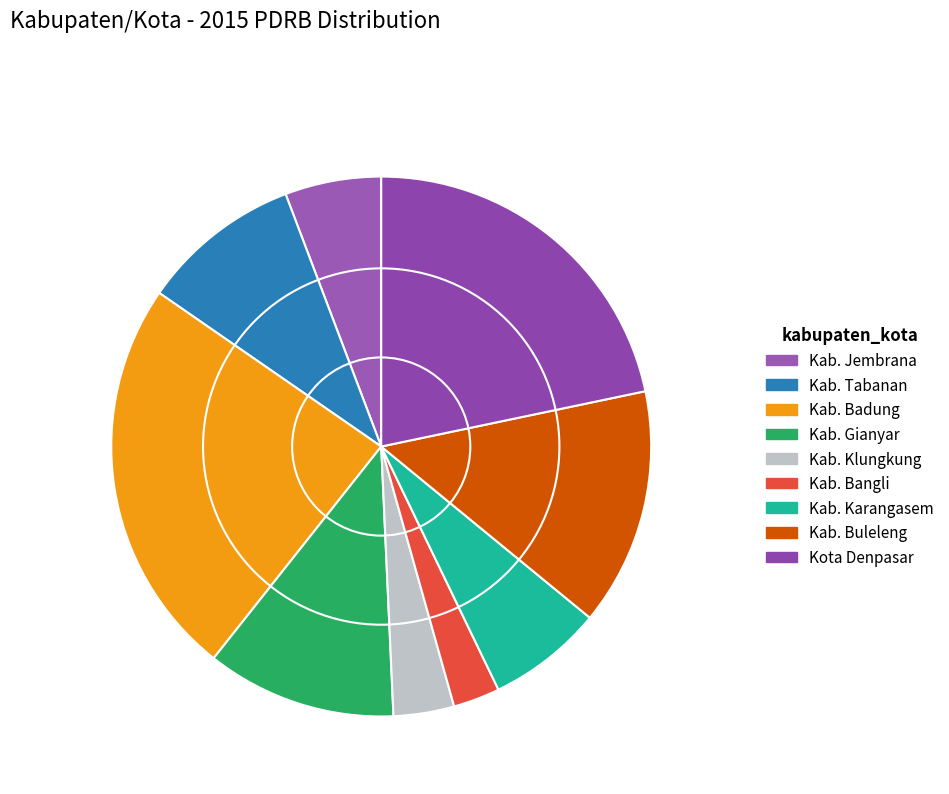

Is it true that Kab. Klungkung is 4% of the pie?

True